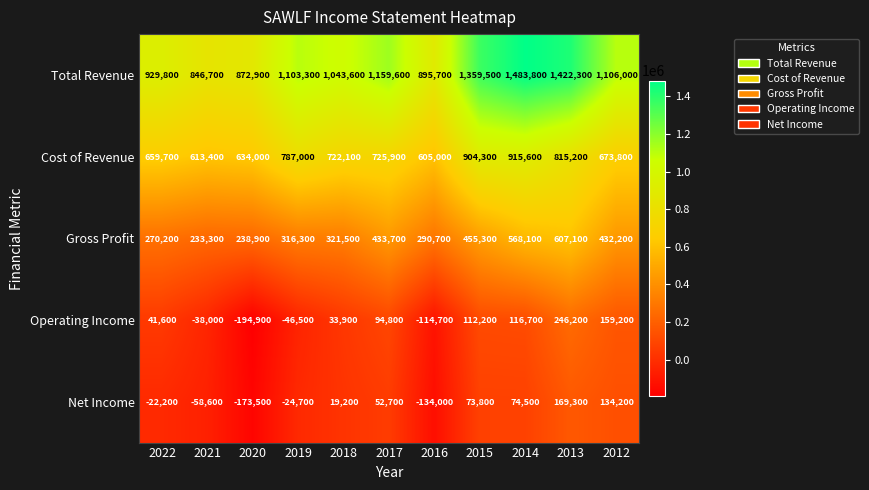

Count the number of data series in this chart.

5